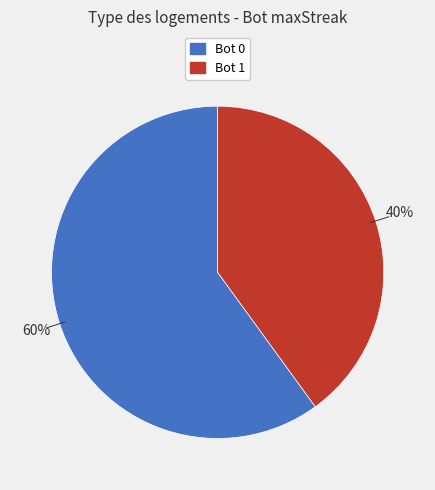

To the nearest percent, what is the difference between the largest and smallest slice percentages?

20%